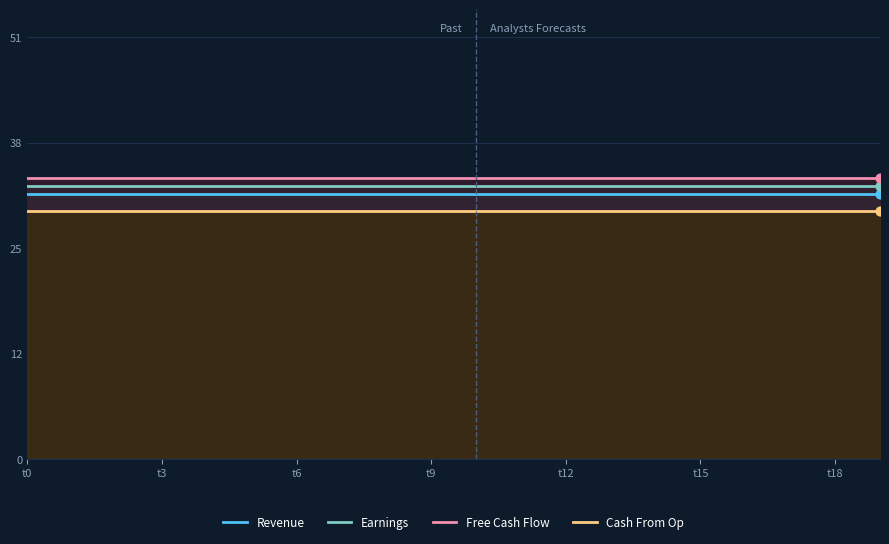

Is the value of Revenue at 15 greater than the value of Free Cash Flow at t12?

No